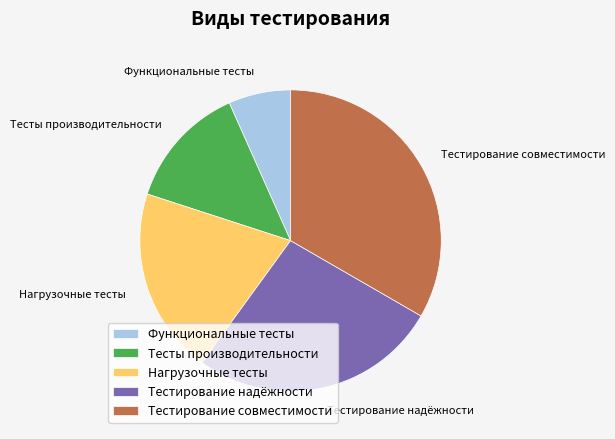

Which slice is the largest?

Тестирование совместимости